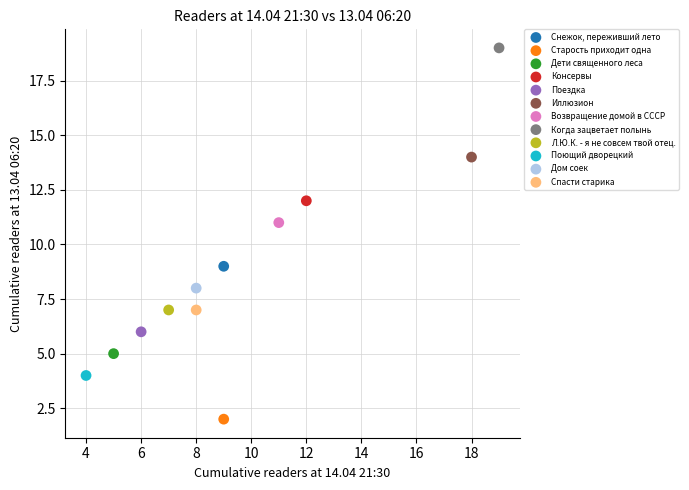

What are all the series names shown in the legend?

Снежок, переживший лето, Старость приходит одна, Дети священного леса, Консервы, Поездка, Иллюзион, Возвращение домой в СССР, Когда зацветает полынь, Л.Ю.К. - я не совсем твой отец., Поющий дворецкий, Дом соек, Спасти старика